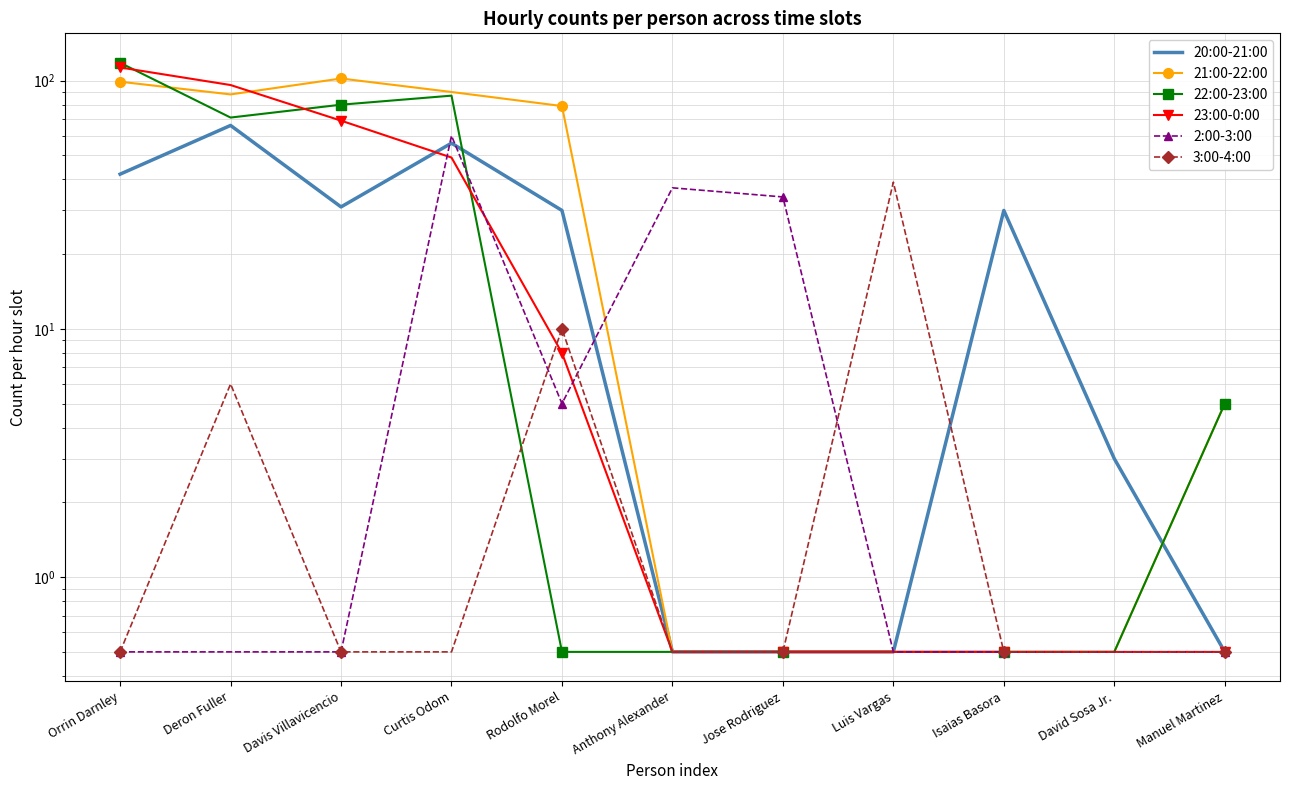

List the labels in order of 3:00-4:00 value, smallest first.

Orrin Darnley, Davis Villavicencio, Curtis Odom, Anthony Alexander, Jose Rodriguez, Isaias Basora, David Sosa Jr., Manuel Martinez, Deron Fuller, Rodolfo Morel, Luis Vargas